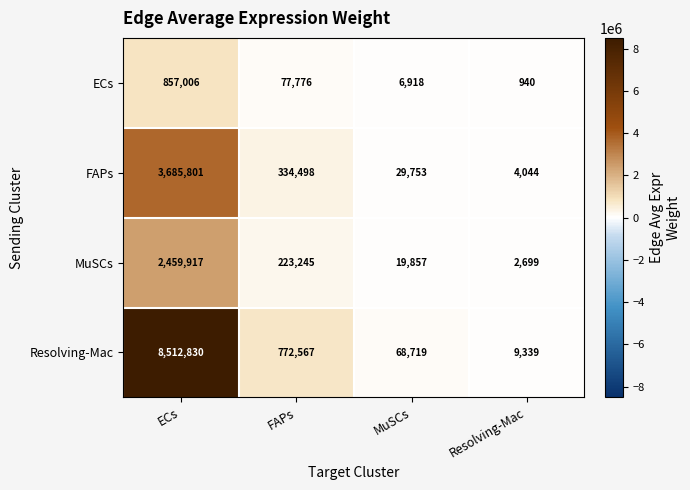

How many distinct data groups are displayed?

4